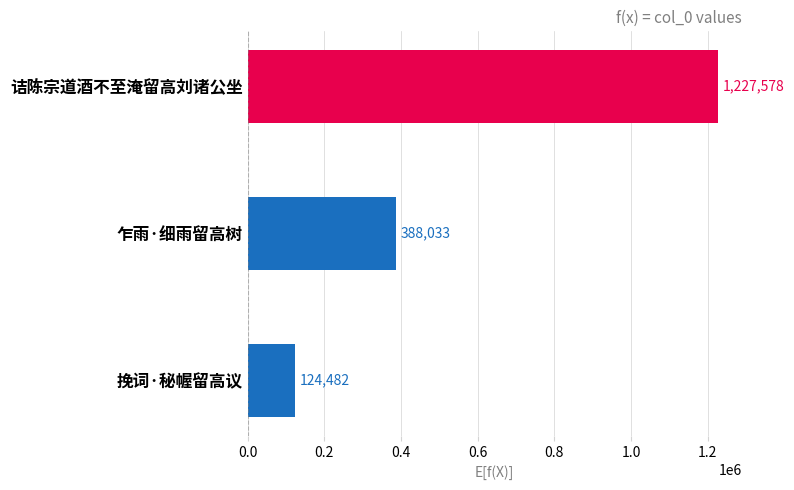

Count the values in the range 124482 to 1227578.

3